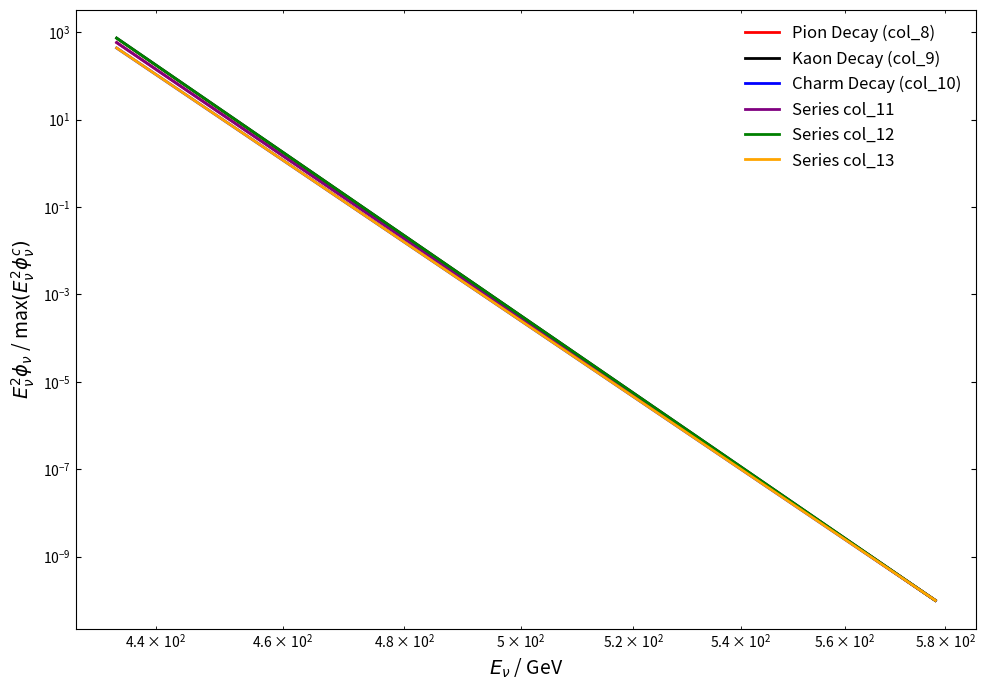

What are all the series names shown in the legend?

Pion Decay (col_8), Kaon Decay (col_9), Charm Decay (col_10), Series col_11, Series col_12, Series col_13